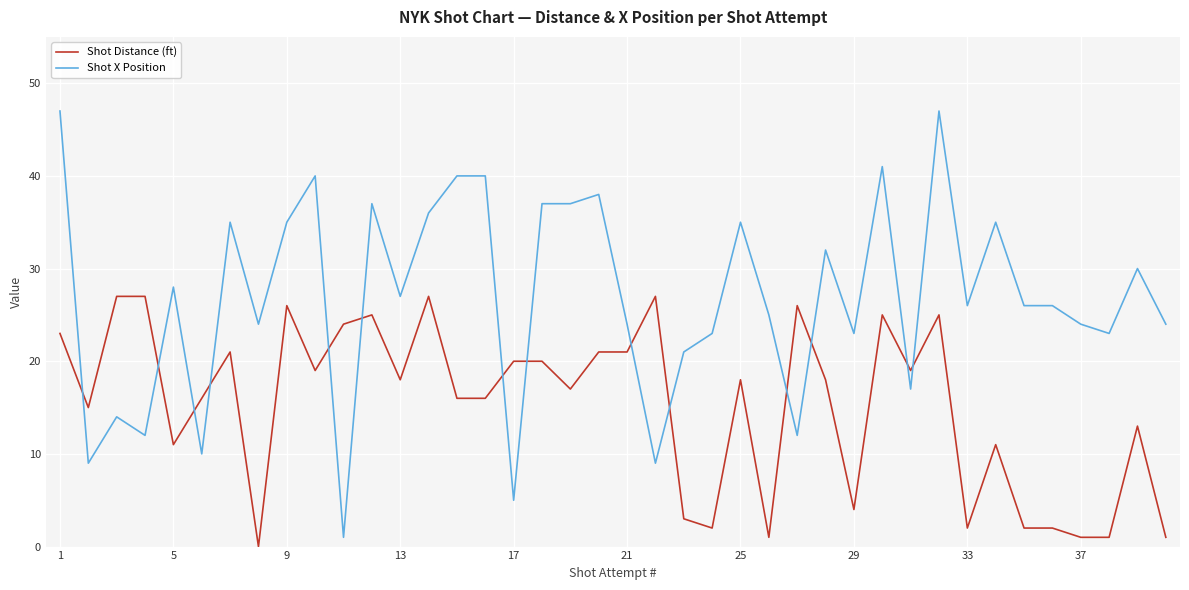

Which series has the largest range (max minus min)?

Shot X Position